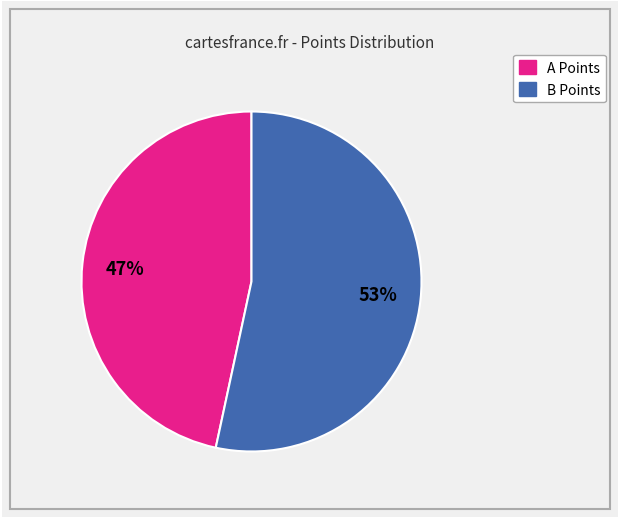

Is there any slice that represents more than half of the pie?

Yes